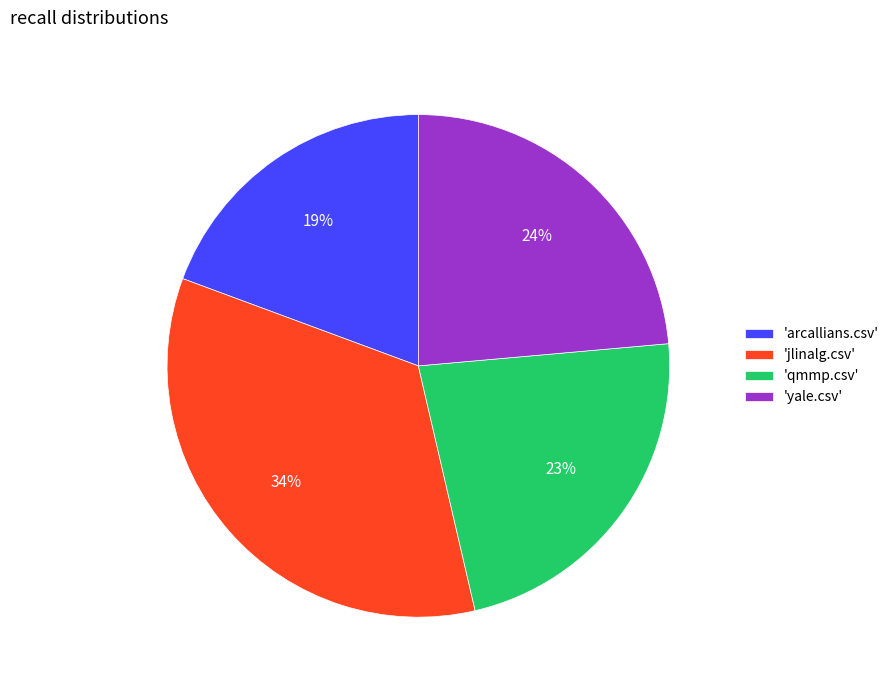

Is it true that 'arcallians.csv' is 19% of the pie?

True